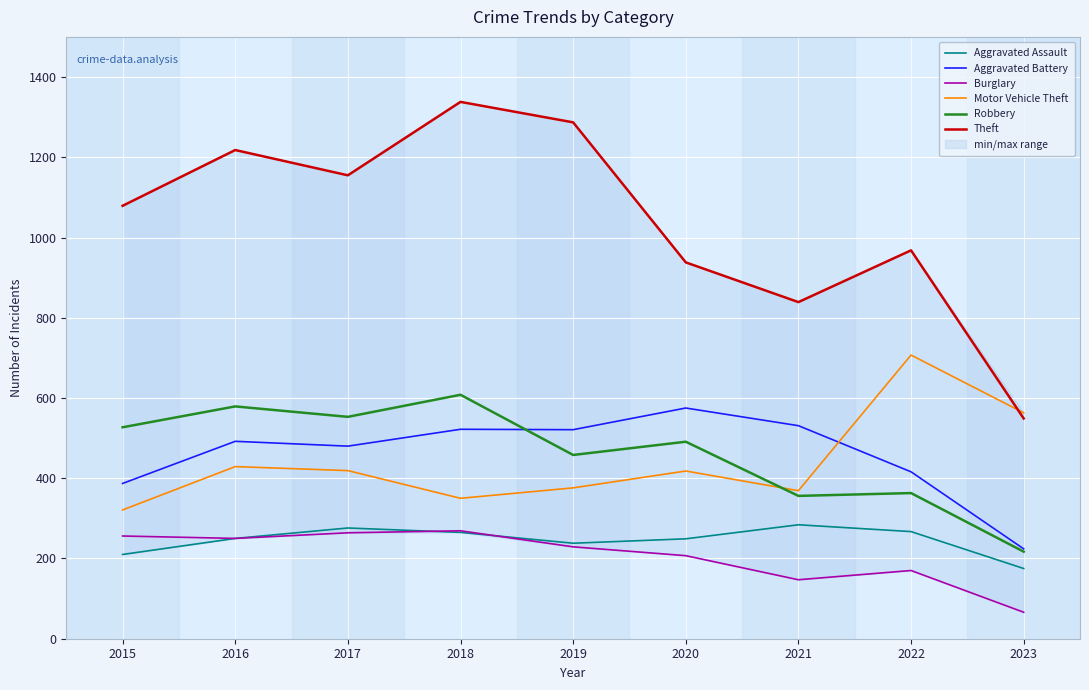

What is the approximate value of Aggravated Assault at 2017?

276